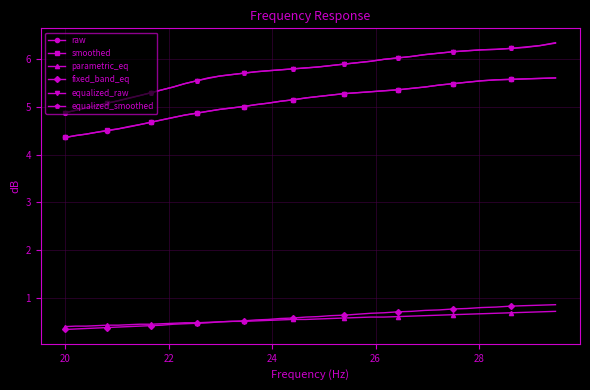

What is the highest value of the parametric_eq series?

0.7